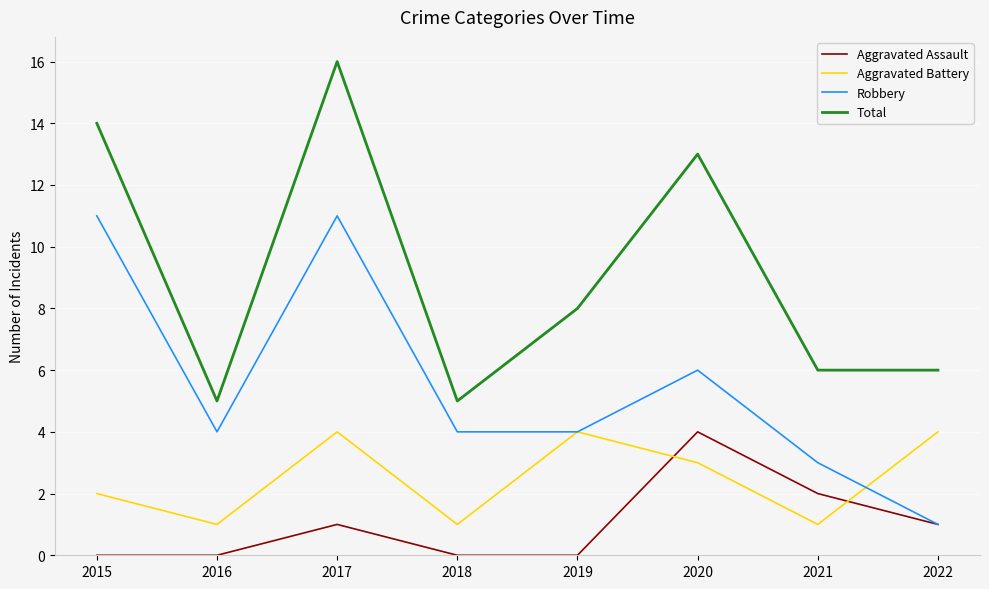

Which series has the largest range (max minus min)?

Total